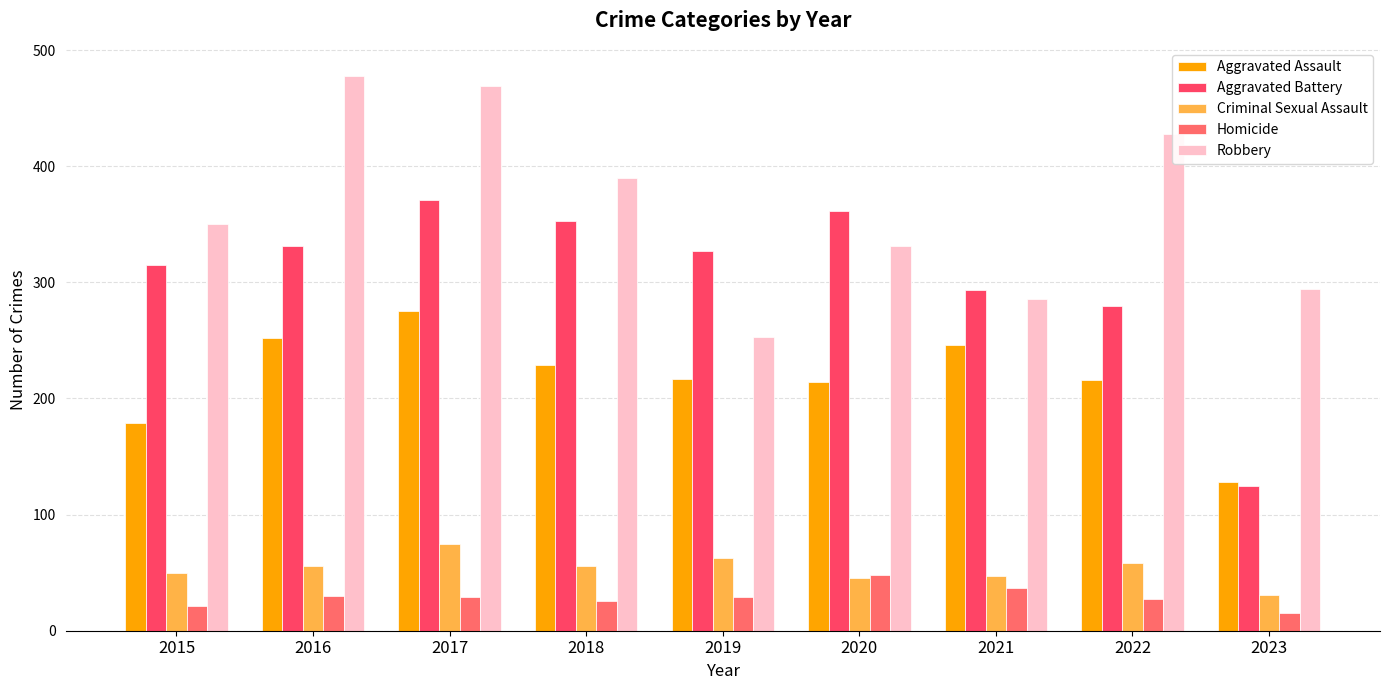

The Aggravated Assault series shows 214 at 2020. True or false?

True